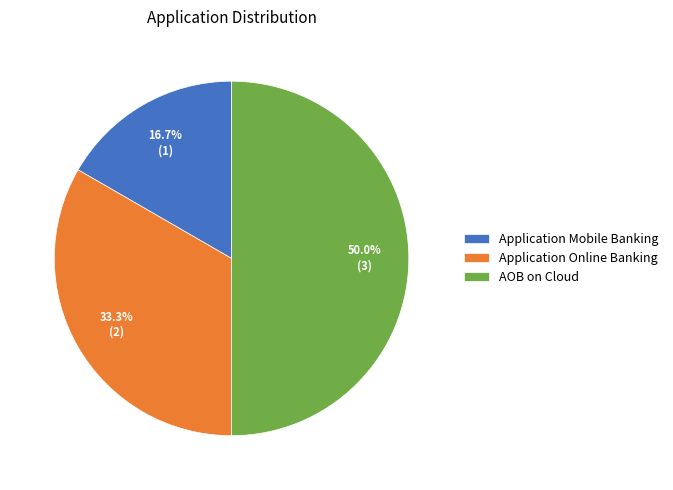

Does Application Mobile Banking represent more than half of the total?

No